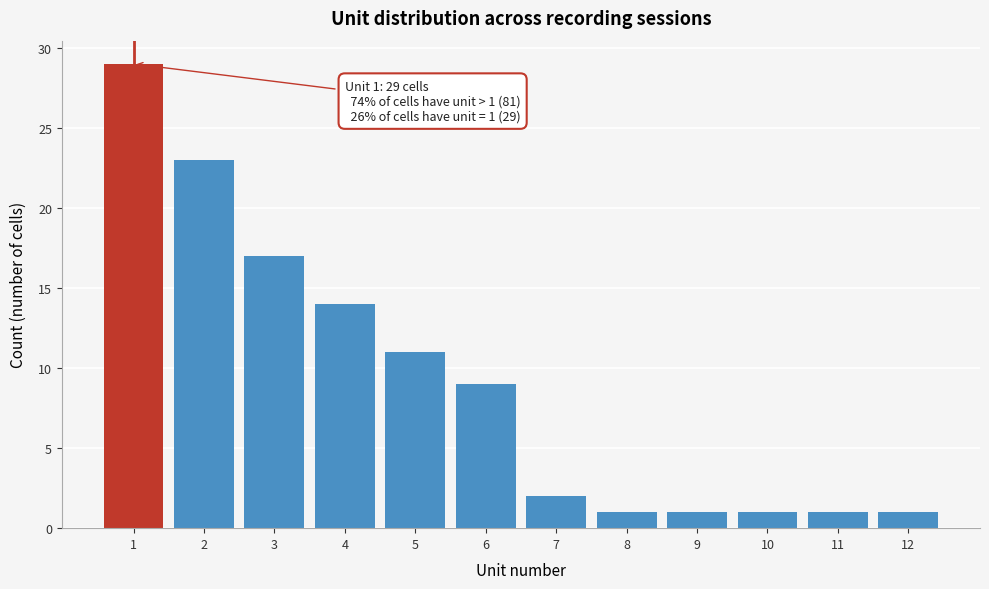

Reading left to right, what are all the values shown in this chart?

1=29	2=23	3=17	4=14	5=11	6=9	7=2	8=1	9=1	10=1	11=1	12=1